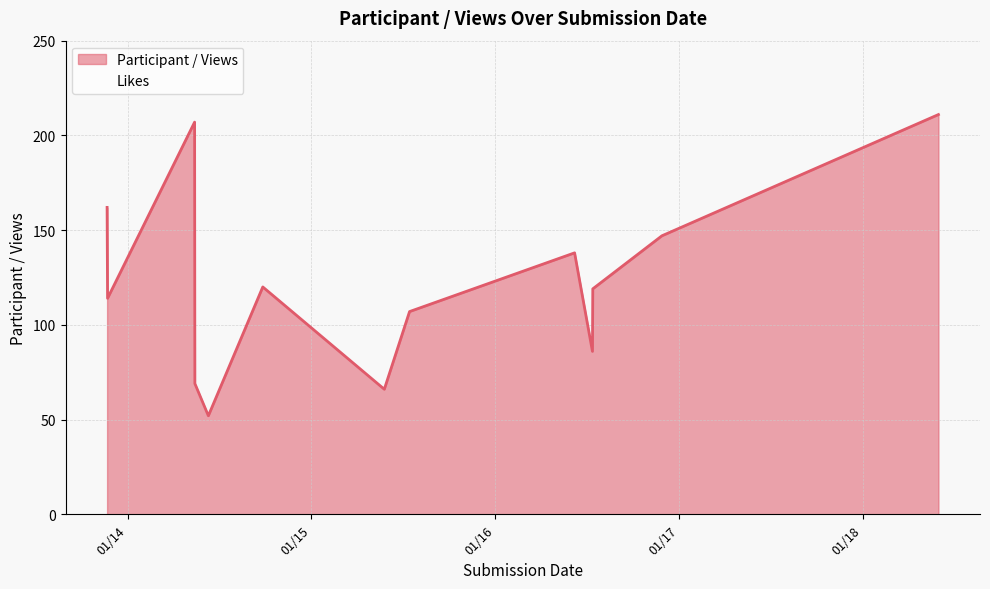

The chart shows a value of 114 at 2021-01-13 21:23:38. True or false?

True